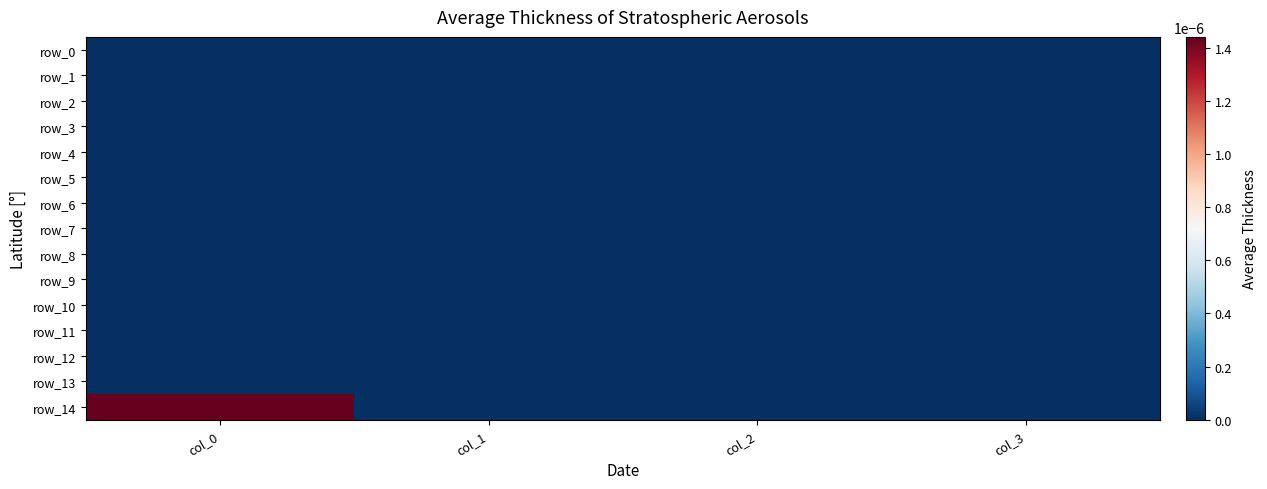

List the labels in order of row_11 value, largest first.

col_0, col_1, col_2, col_3